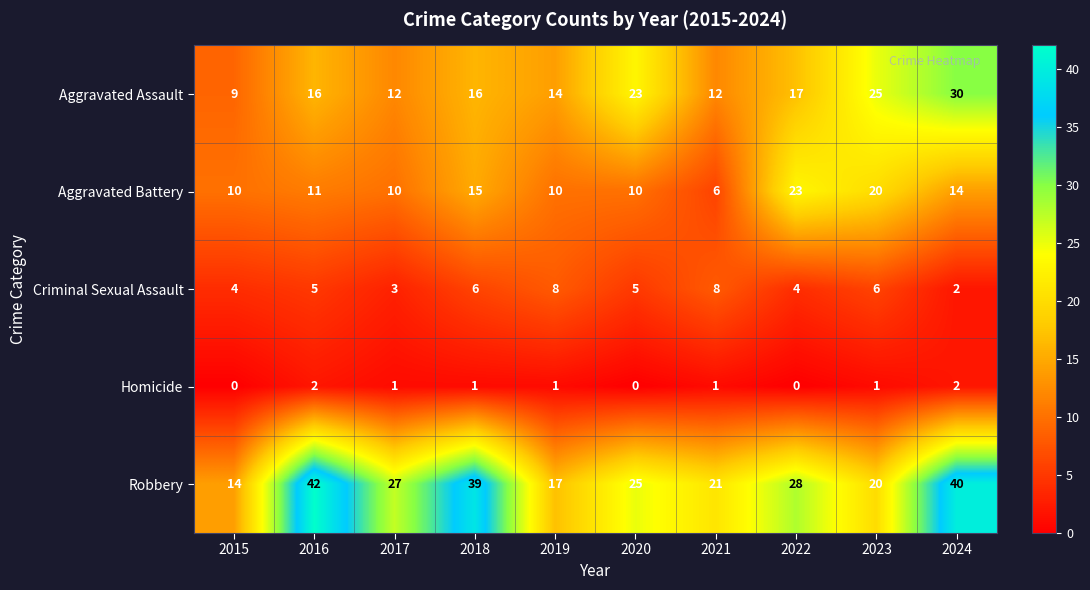

Count the Criminal Sexual Assault values in the range 4 to 6.

6